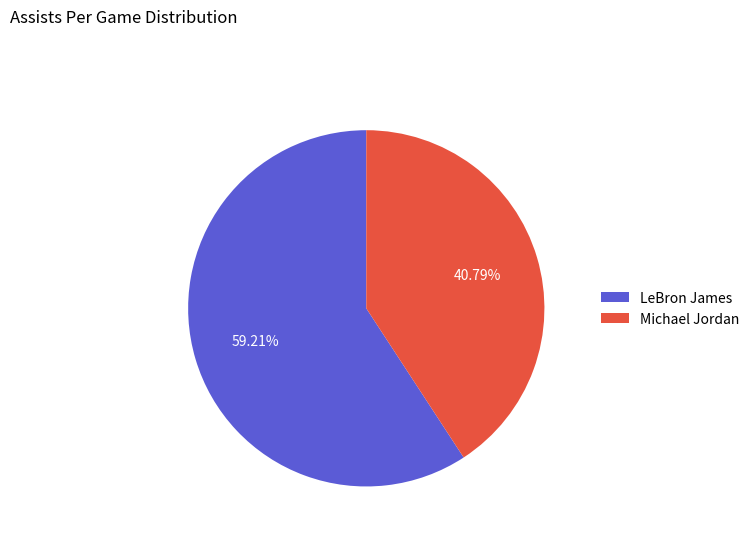

Rank the categories by value from lowest to highest.

Michael Jordan, LeBron James